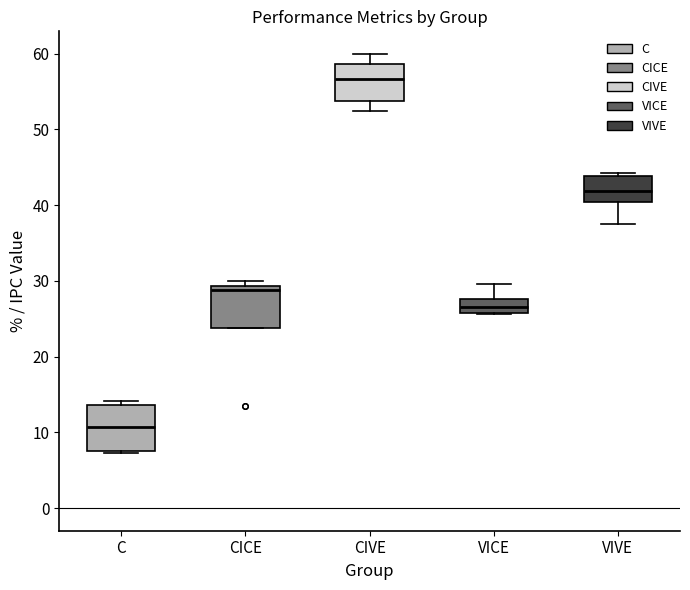

Reading left to right, transcribe this box plot: for each box, give where its median line is, the range the box spans, and where its two whiskers end, as read against the y-axis. The values are not printed on the chart, so give them approximately, as read against the axis.

C: median 11, box 7 to 14, whiskers 7 to 14 (just above the box's upper edge)
CICE: median 29 (just below the box's upper edge), box 24 to 29, whiskers 24 to 30
CIVE: median 57, box 54 to 59, whiskers 52 to 60
VICE: median 27, box 26 to 28, whiskers 26 to 30
VIVE: median 42, box 40 to 44, whiskers 37 to 44 (just above the box's upper edge)